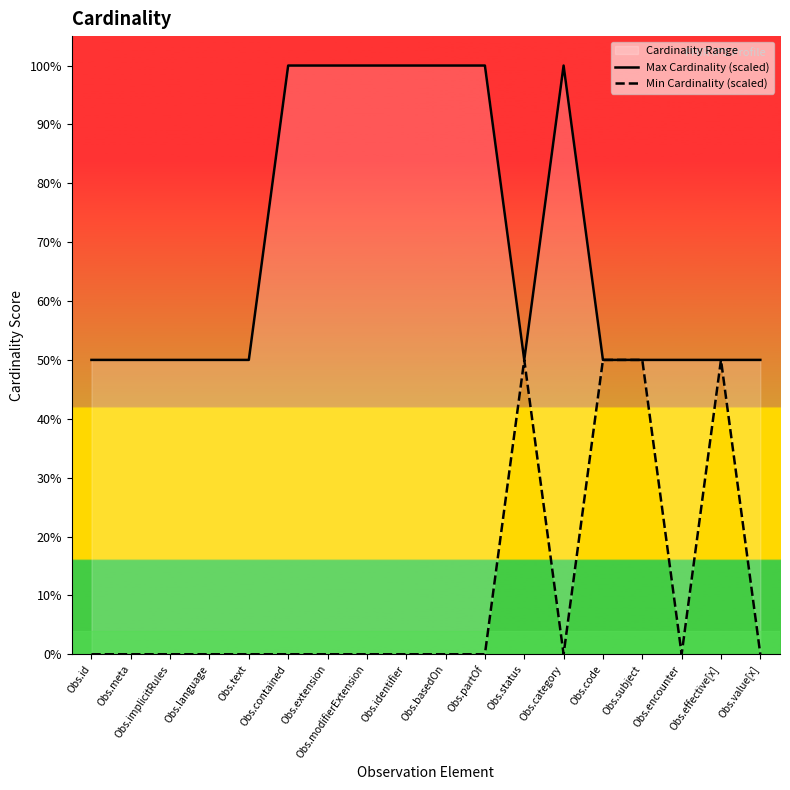

How many positive values does the Min Cardinality (scaled) series have?

4